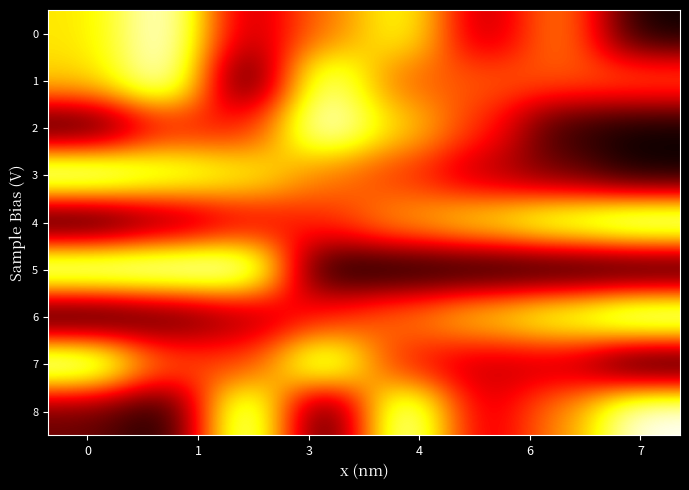

Which series has the largest total across all categories?

1